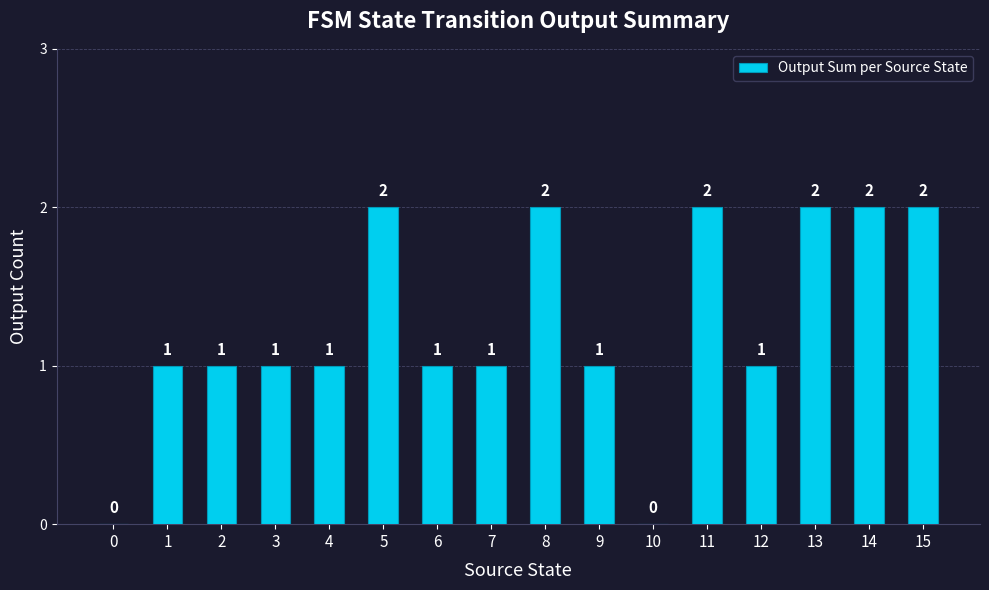

Between 9 and 8, which is larger?

8